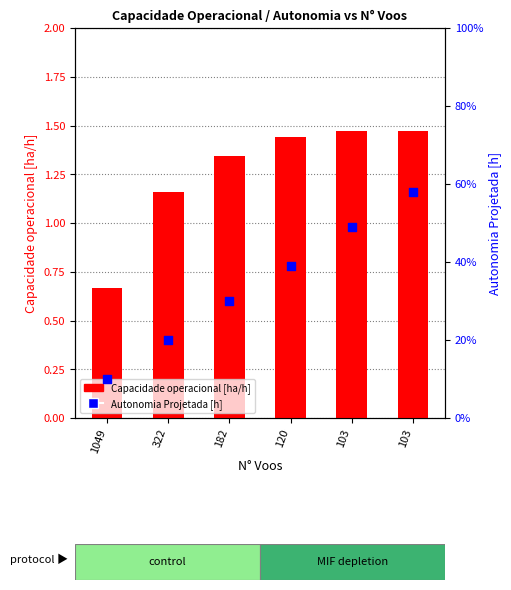

Is the value of Autonomia Projetada [h] at 182 greater than the value of Capacidade operacional [ha/h] at 103?

No